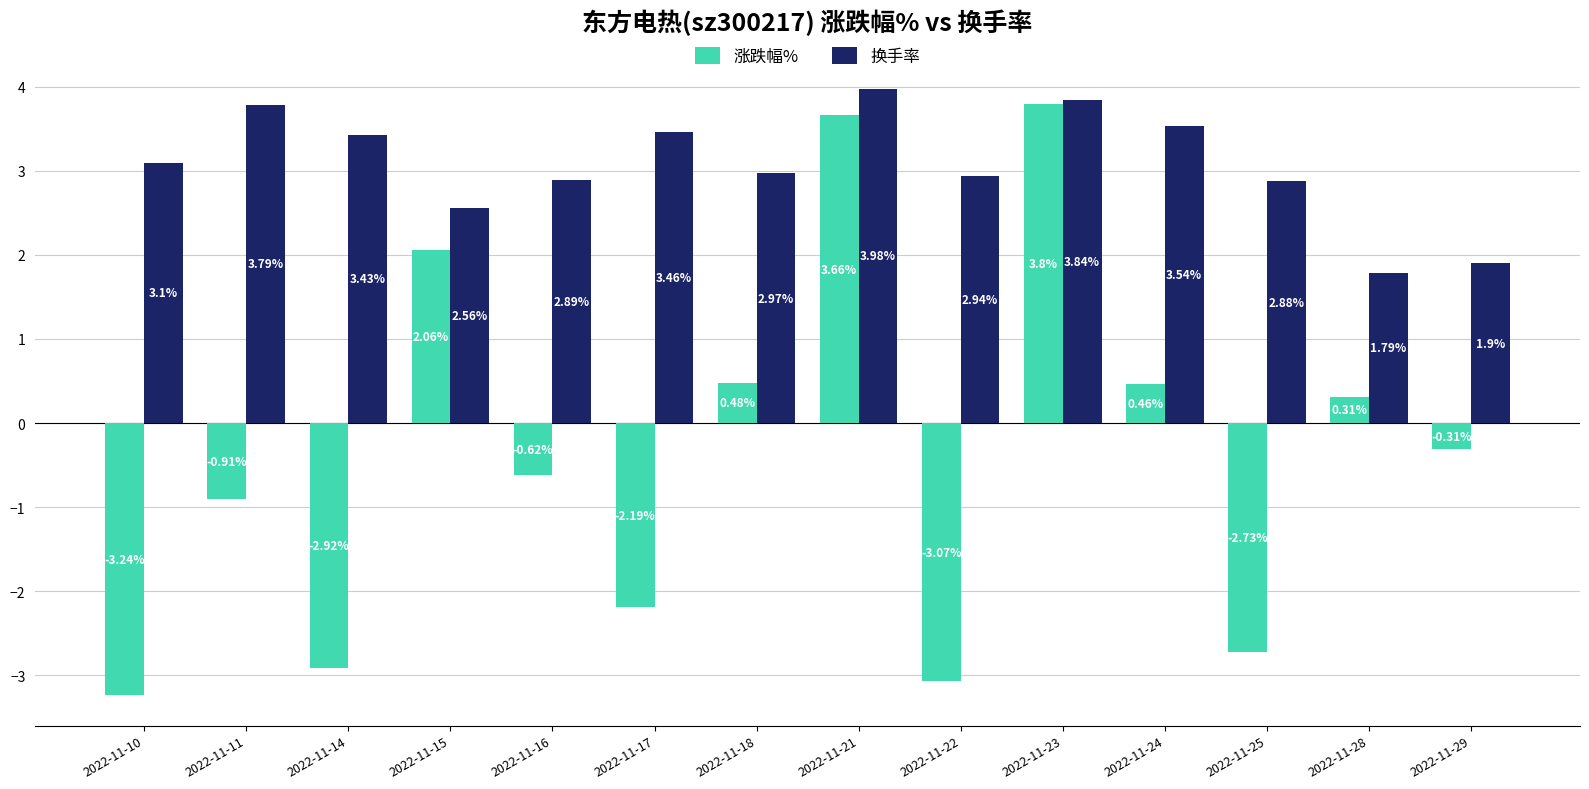

Is the value of 换手率 at 2022-11-18 greater than the value of 涨跌幅% at 2022-11-29?

Yes